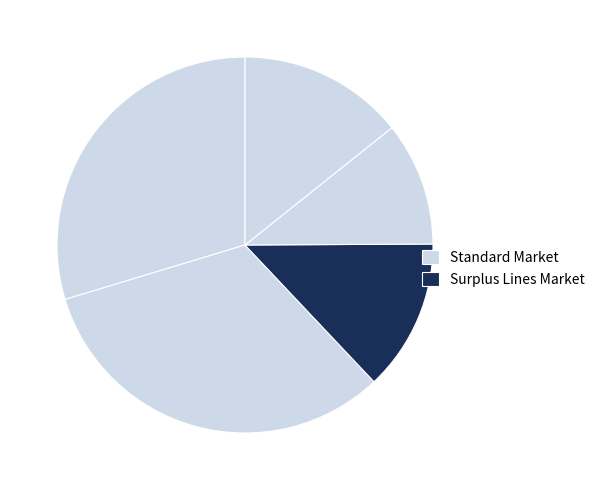

How many slices are in this pie chart?

5